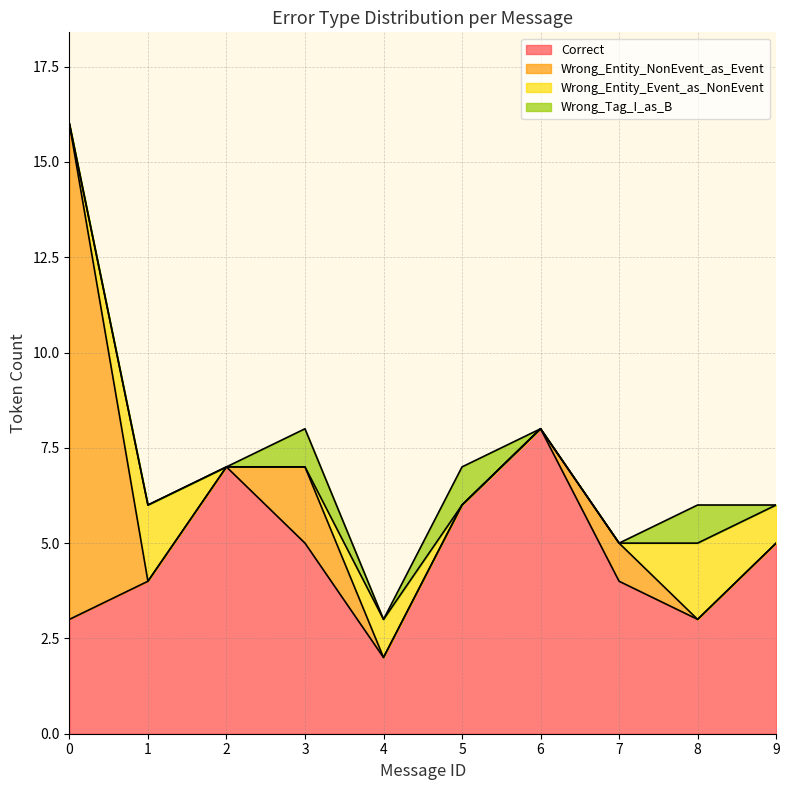

Does the chart have visible grid lines?

Yes